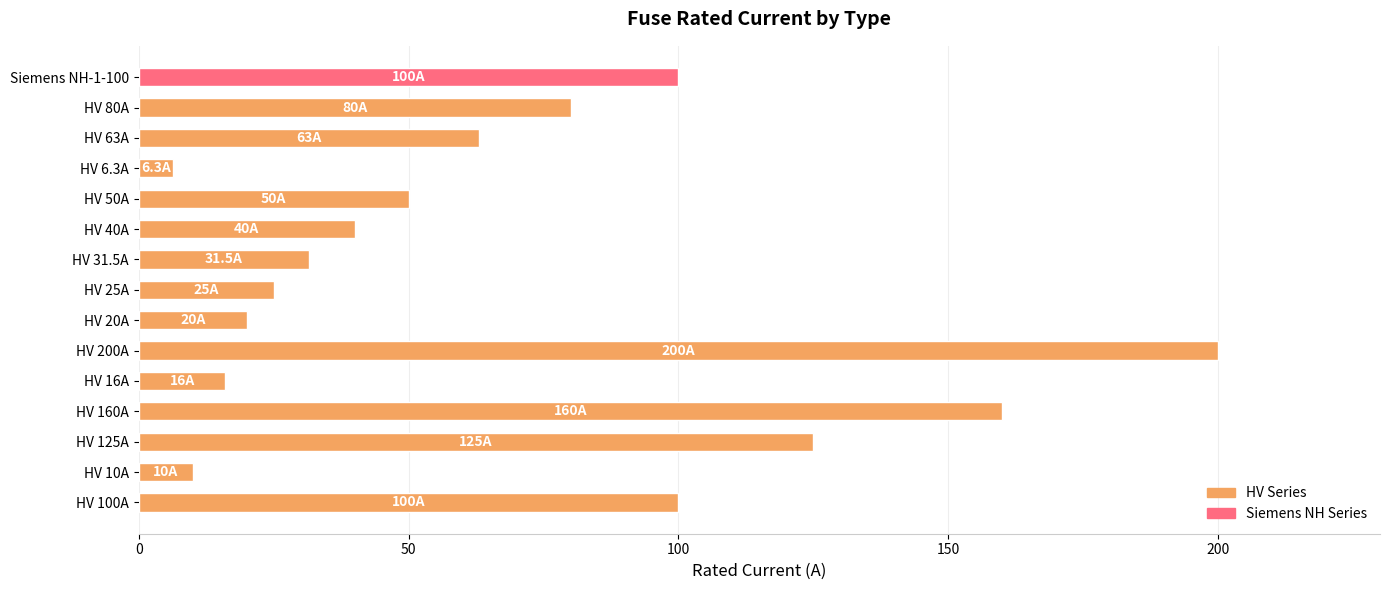

What is the difference between the second highest and second lowest values?

150.0